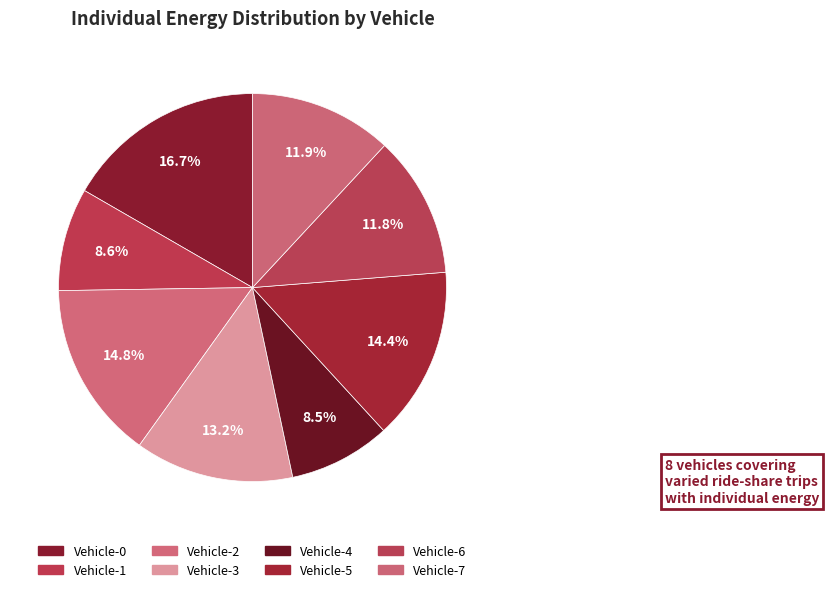

Which slice is the largest?

Vehicle-0